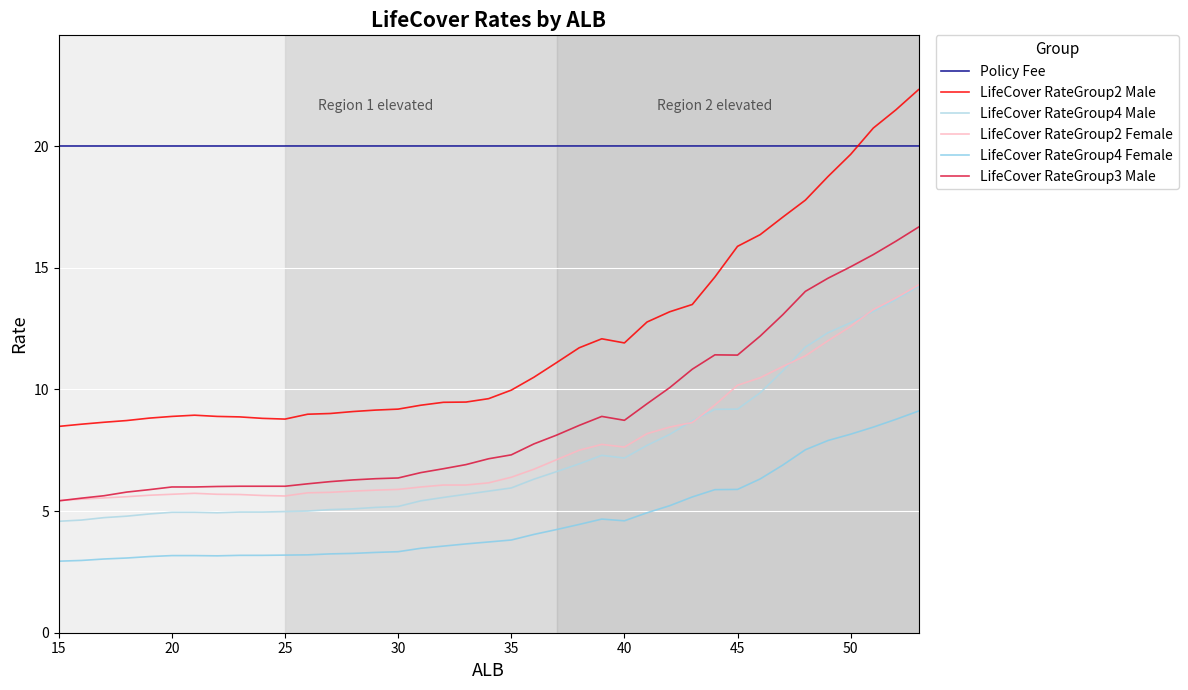

True or false: LifeCover RateGroup4 Female and LifeCover RateGroup2 Male cross at least once.

False